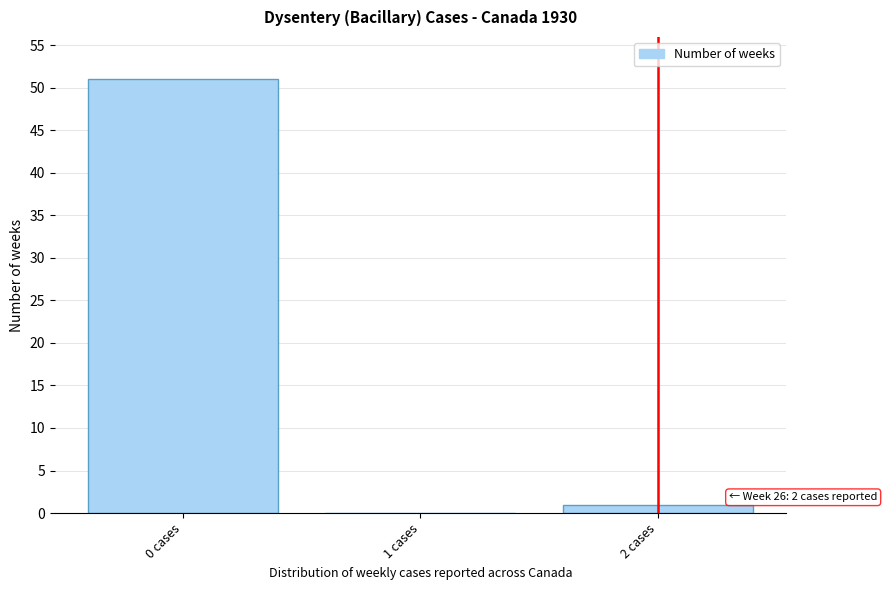

Reading left to right, what are all the values shown in this chart?

0 cases=51	1 cases=0	2 cases=1